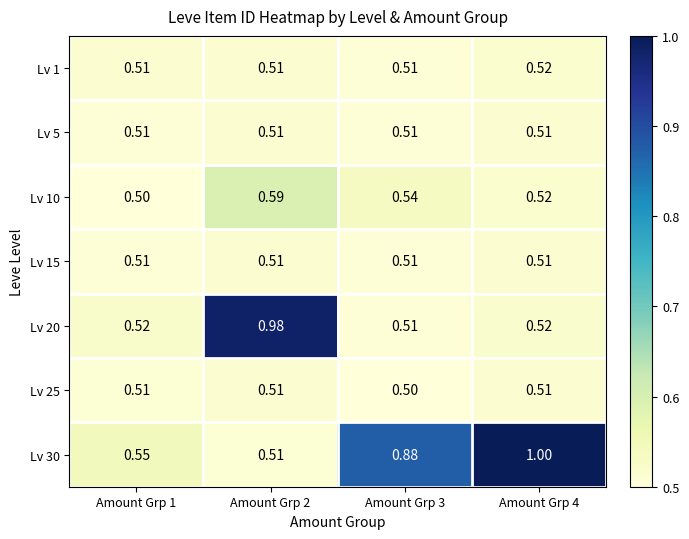

Is the value of Lv 25 at Amount Grp 3 greater than the value of Lv 20 at Amount Grp 2?

No